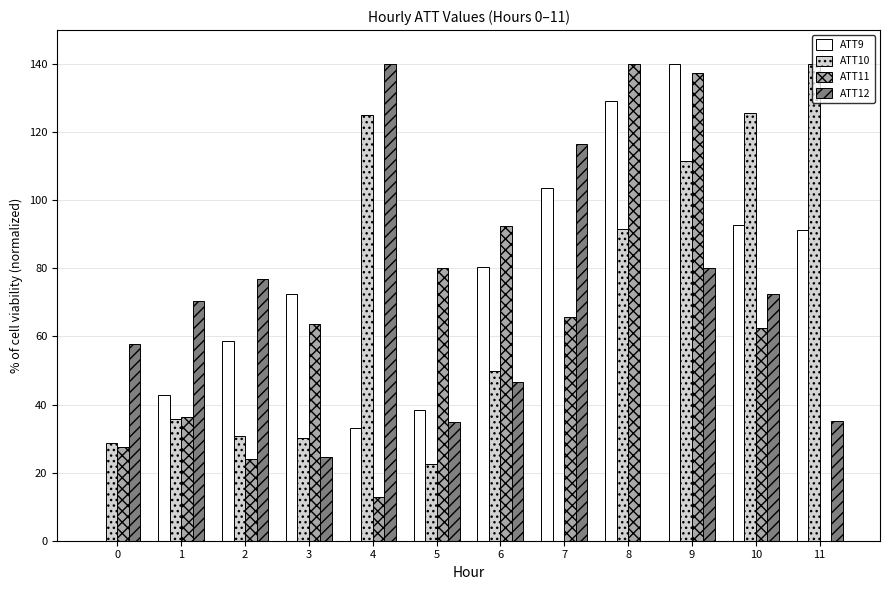

What is the sum of all ATT11 values?

742.7